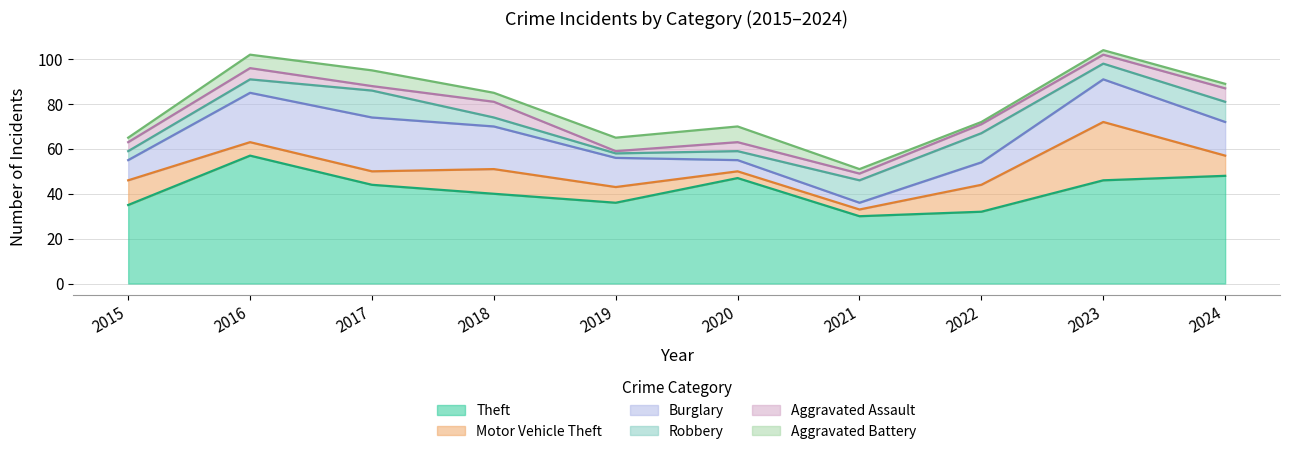

True or false: Burglary and Aggravated Battery intersect in this chart.

True